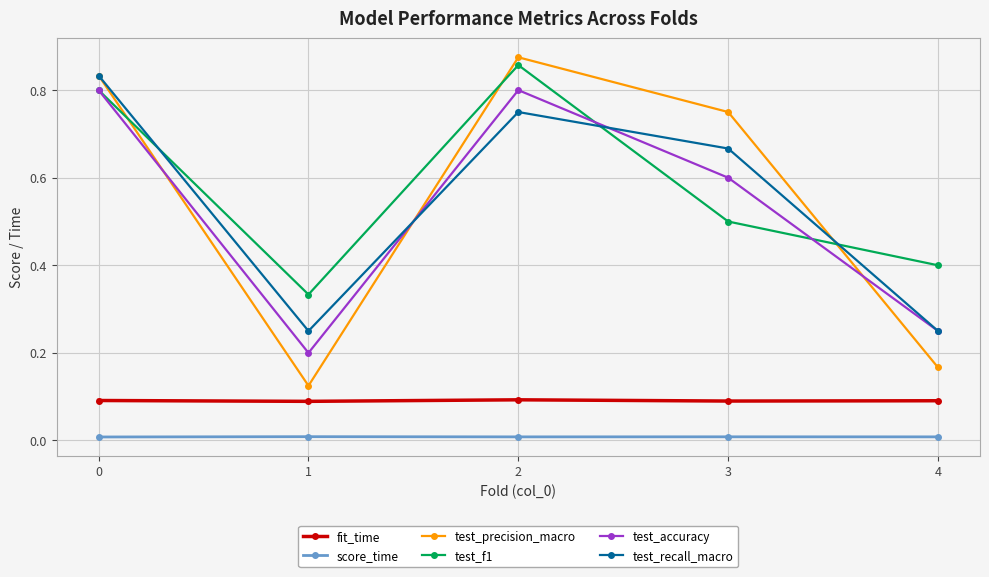

True or false: test_accuracy has more than 1 interior local peaks.

False